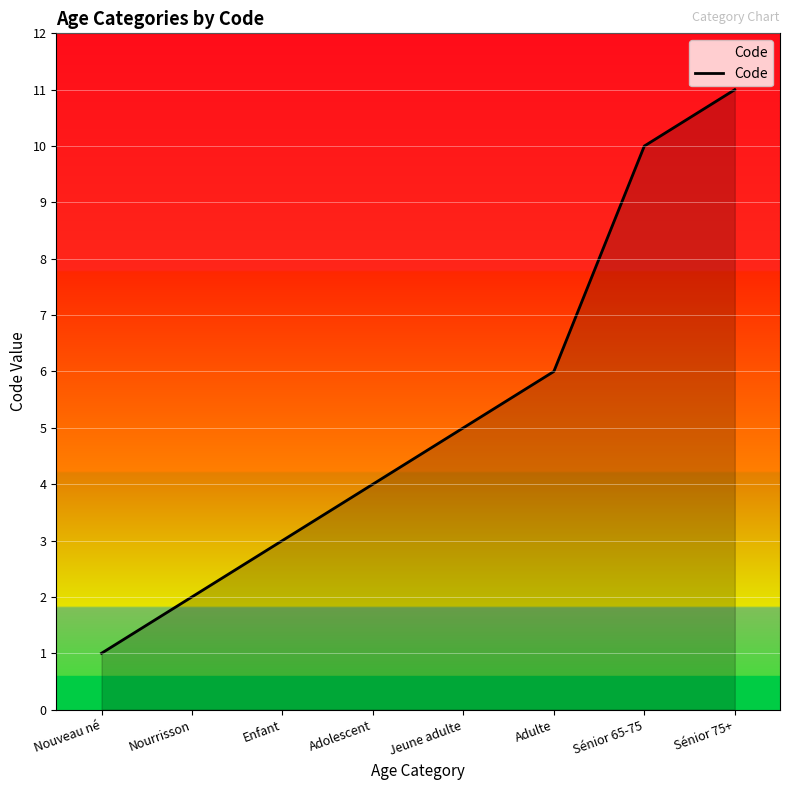

Reading right to left, what are all the values shown in this chart?

Sénior 75+=11	Sénior 65-75=10	Adulte=6	Jeune adulte=5	Adolescent=4	Enfant=3	Nourrisson=2	Nouveau né=1